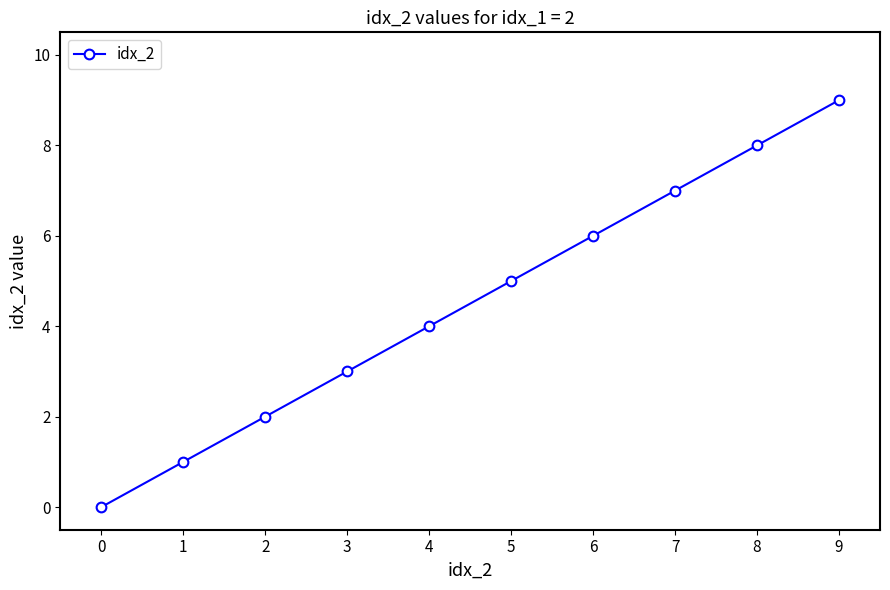

Reading right to left, list all the values displayed in this chart.

9	8	7	6	5	4	3	2	1	0